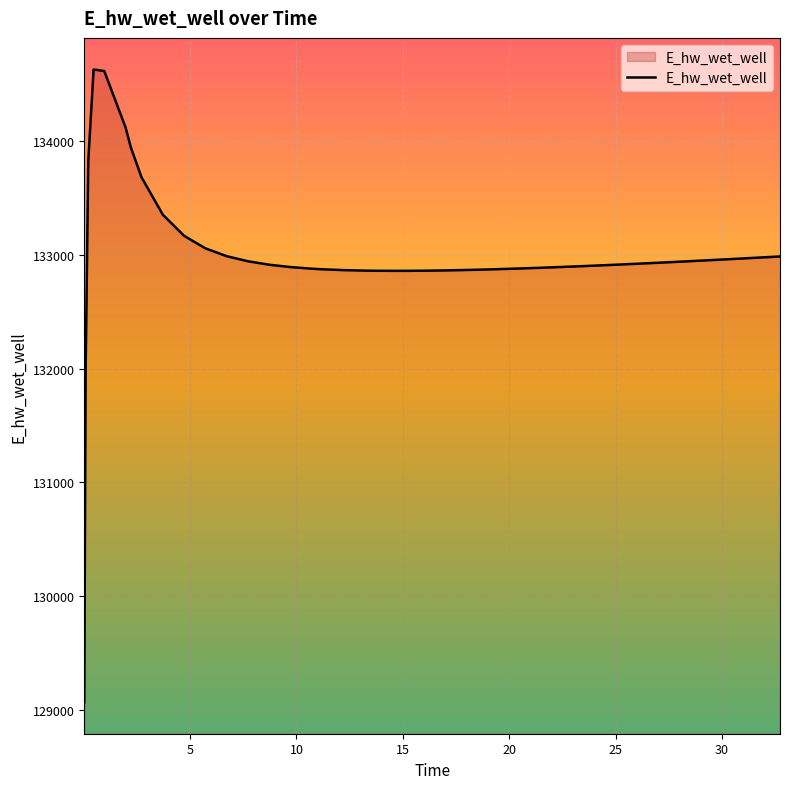

What is the sum of all values?

5319633.6